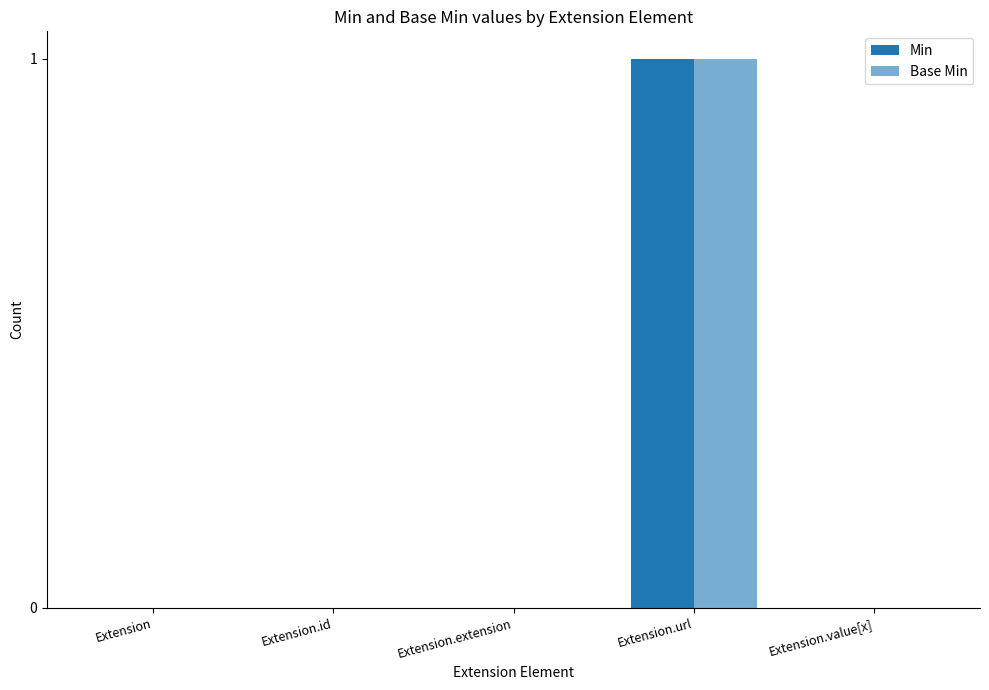

Which series has the largest total across all categories?

Min